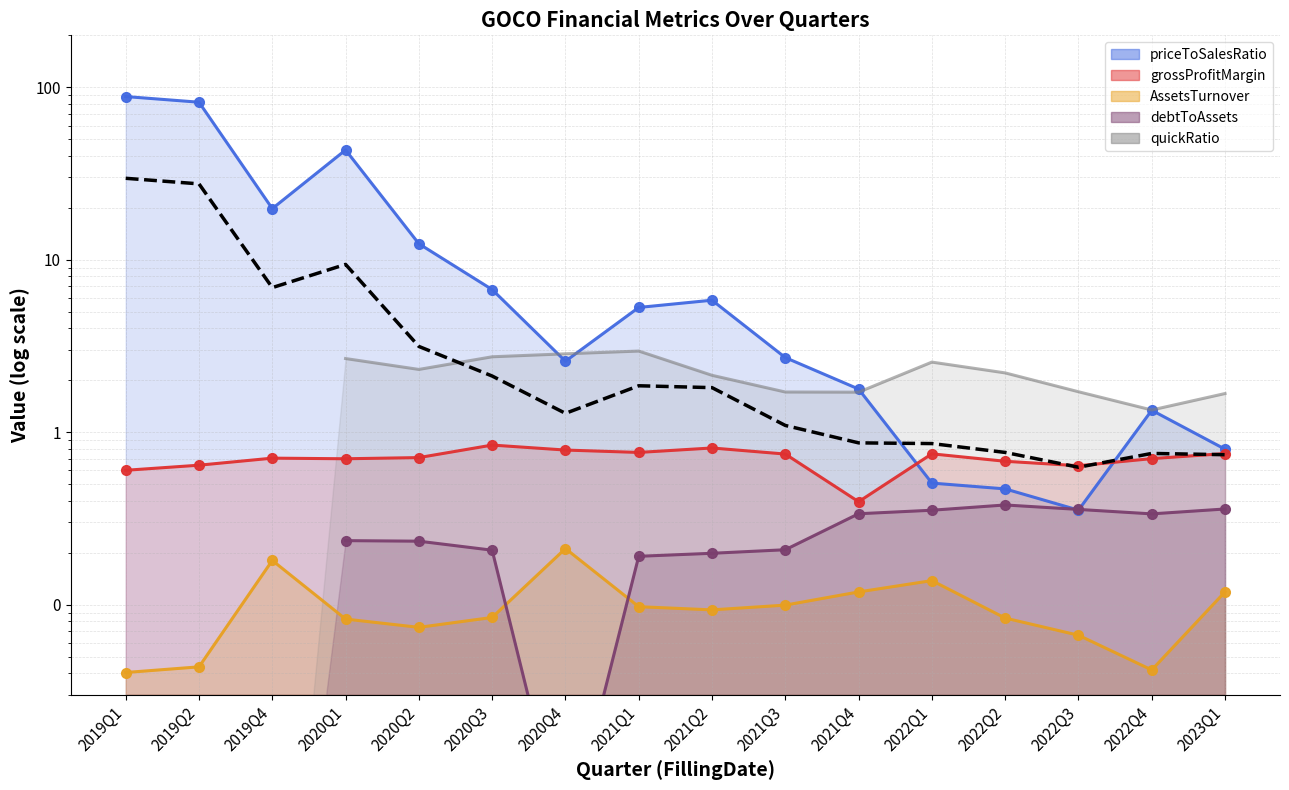

True or false: AssetsTurnover and priceToSalesRatio cross at least once.

False